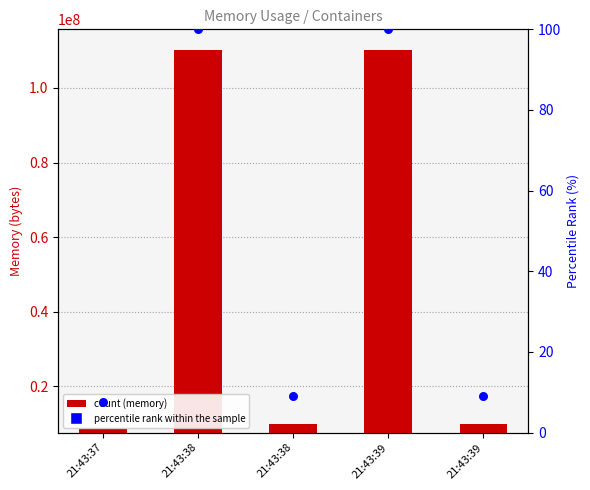

Between 21:43:37 and 21:43:39, which is larger?

21:43:39